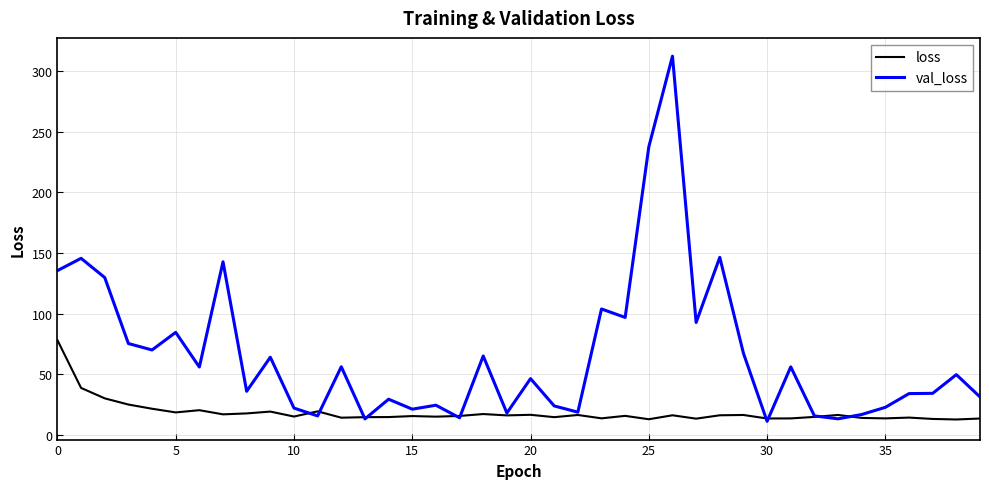

Which series has the largest range (max minus min)?

val_loss